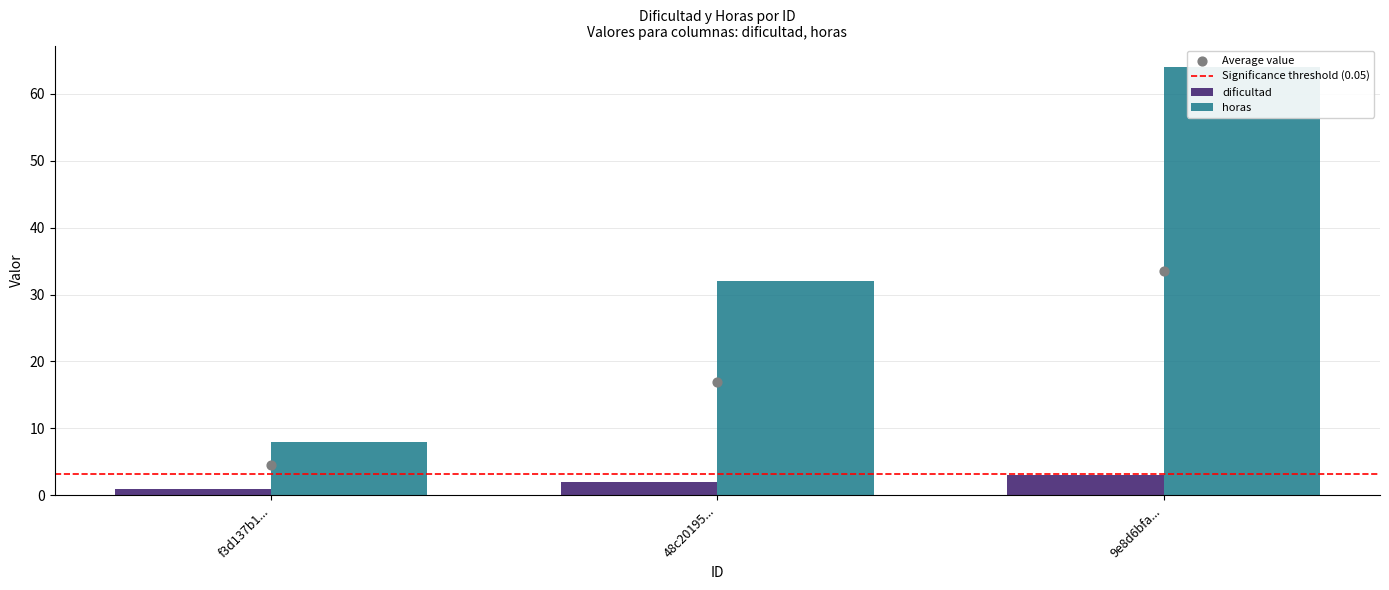

Which series reaches the maximum Y coordinate?

horas